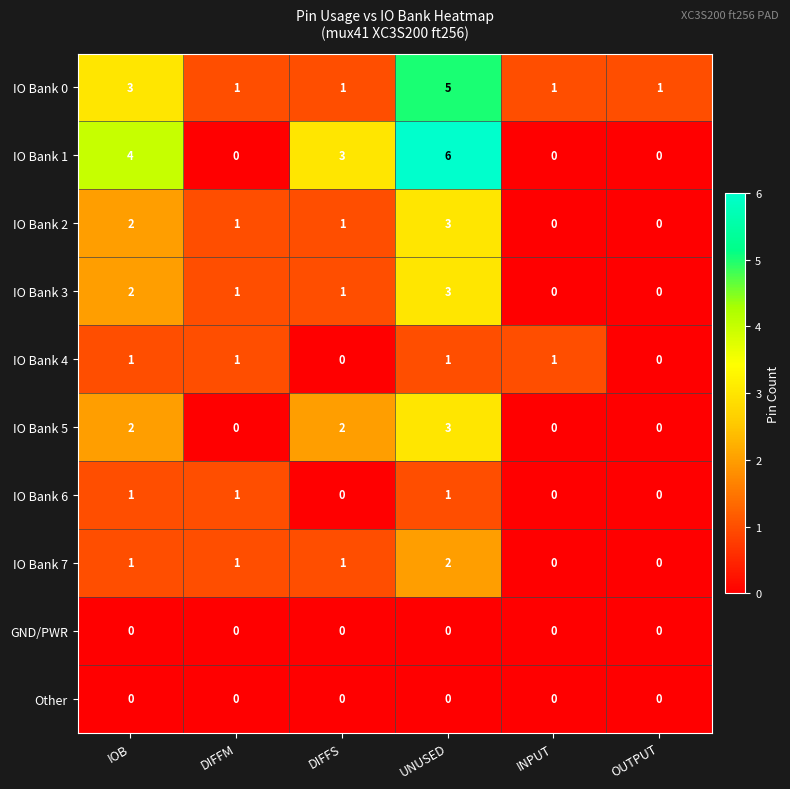

Between DIFFS and UNUSED, which series saw the biggest shift?

IO Bank 0